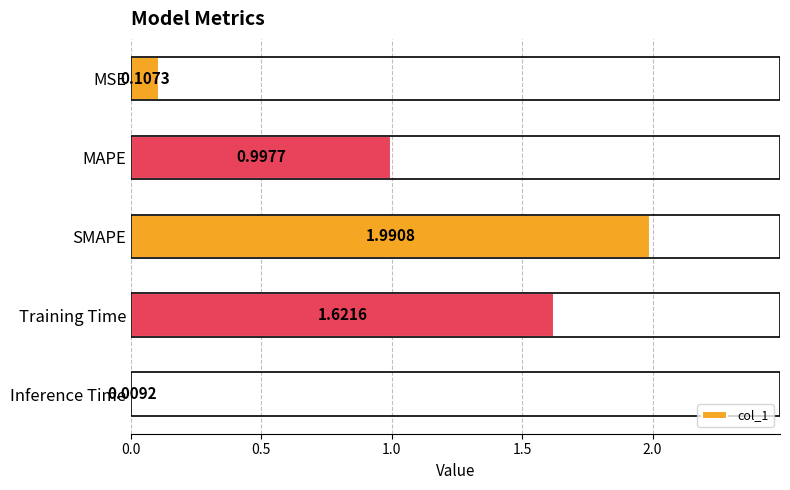

How many data points does each series have?

5